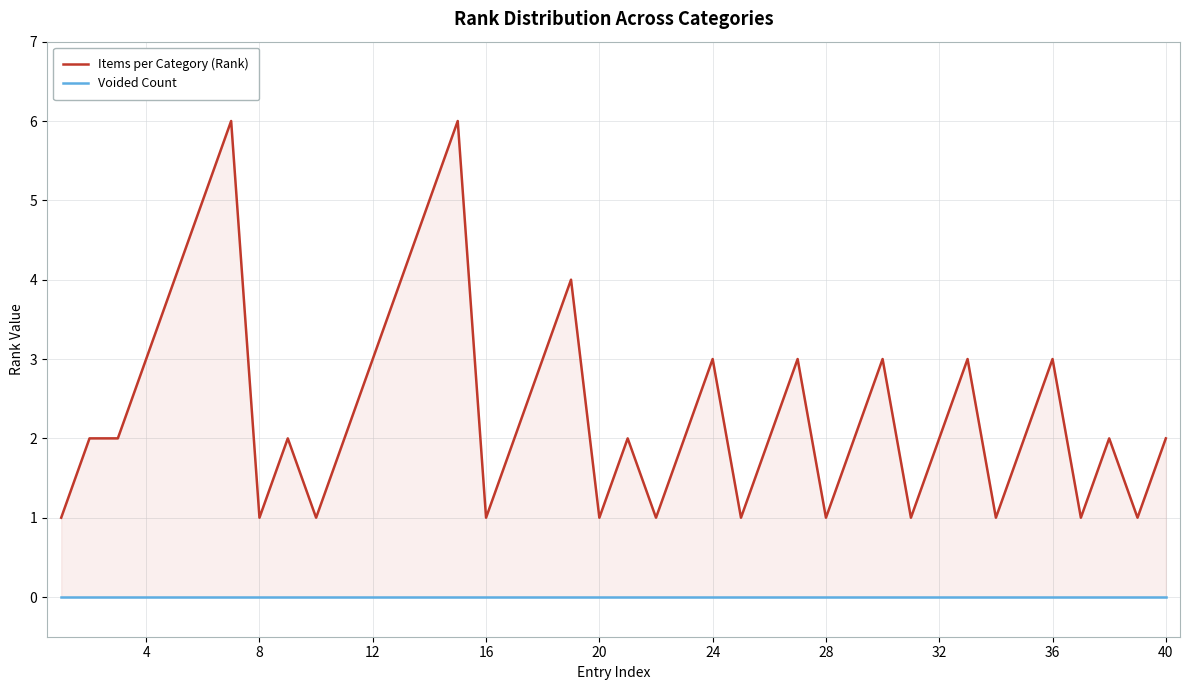

True or false: Items per Category (Rank) and Voided Count intersect in this chart.

False